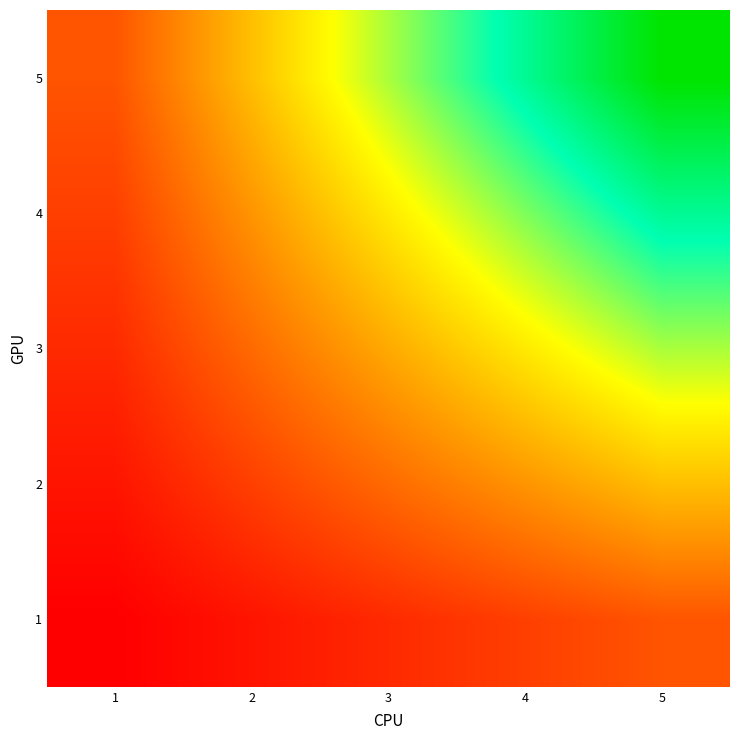

What is the total value across all series at 4?

60